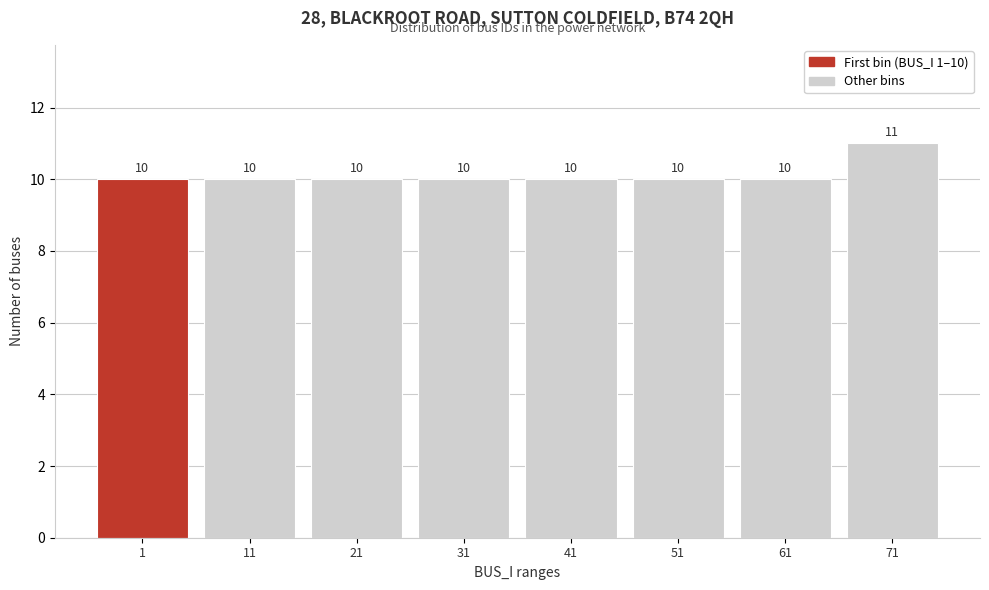

Reading left to right, extract all data points from this chart.

10	10	10	10	10	10	10	11